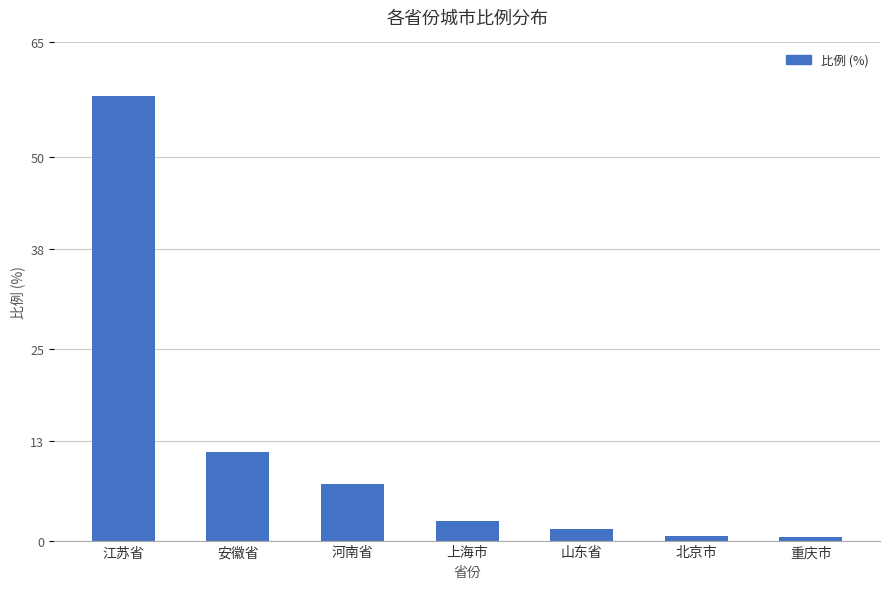

The chart shows a value of 11.5 at 安徽省. True or false?

True